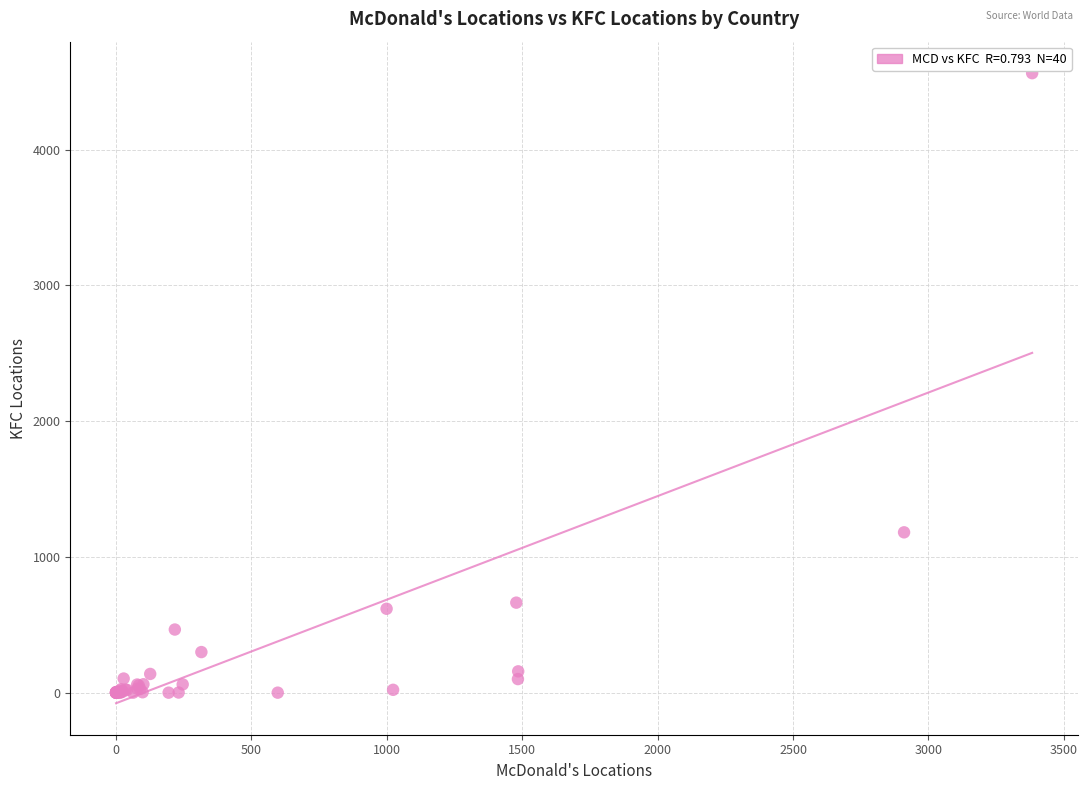

What Y value in the scatter plot is closest to 2281?

1181